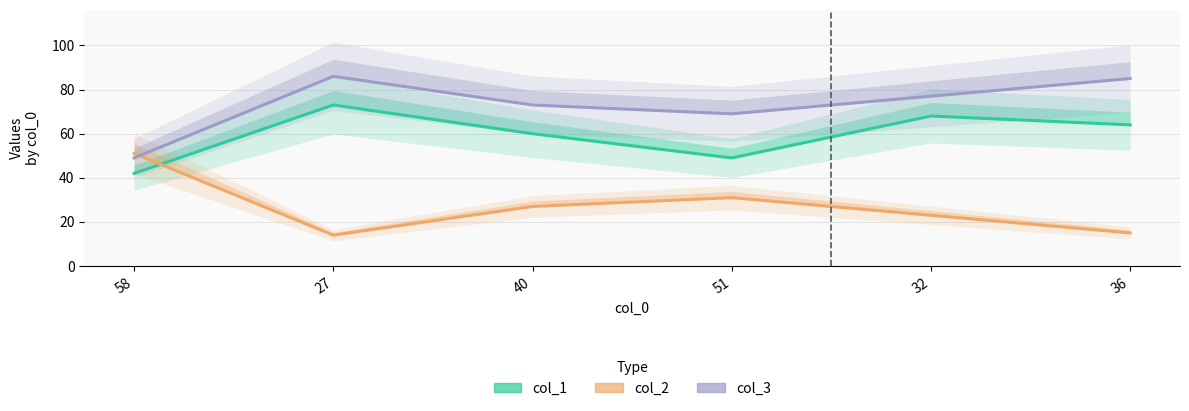

At which category does col_3 reach its first local valley?

51